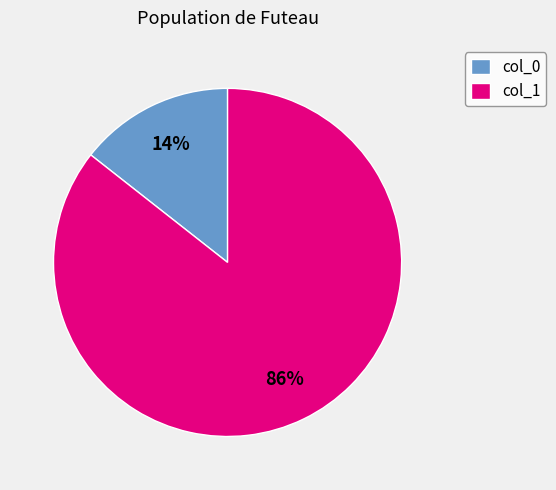

Which has a higher value, col_0 or col_1?

col_1